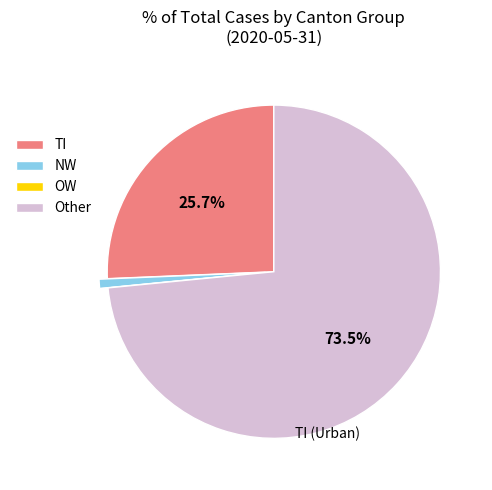

Which has a higher value, NW or TI?

TI